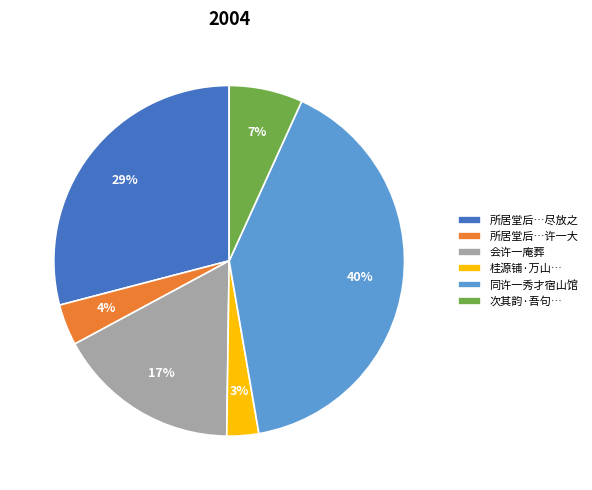

How many slices are in this pie chart?

6